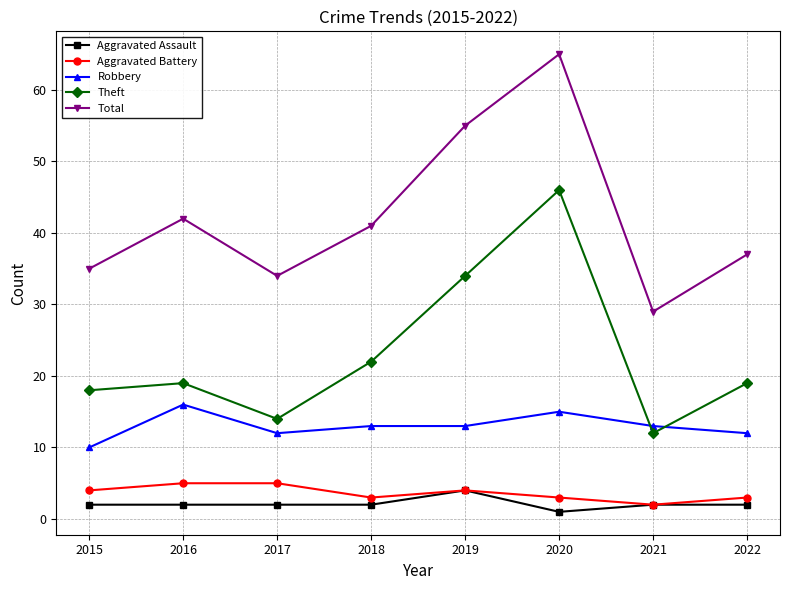

How many interior local peaks does the Total series have?

2